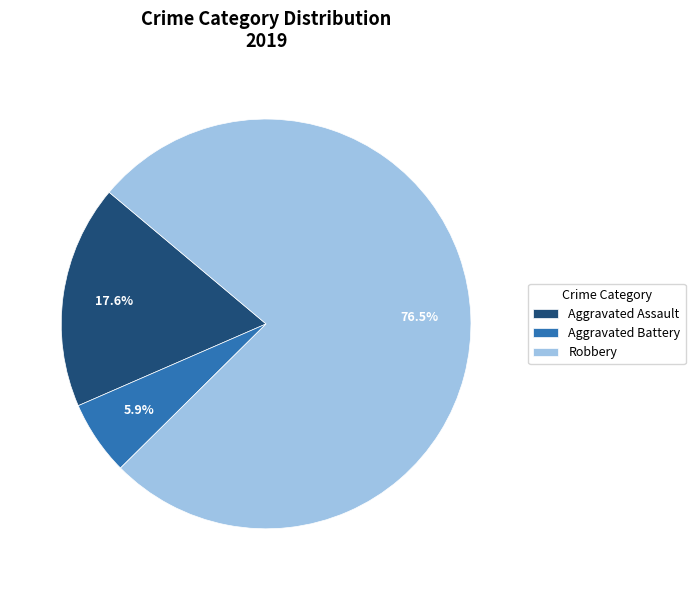

Which has a higher value, Aggravated Battery or Aggravated Assault?

Aggravated Assault